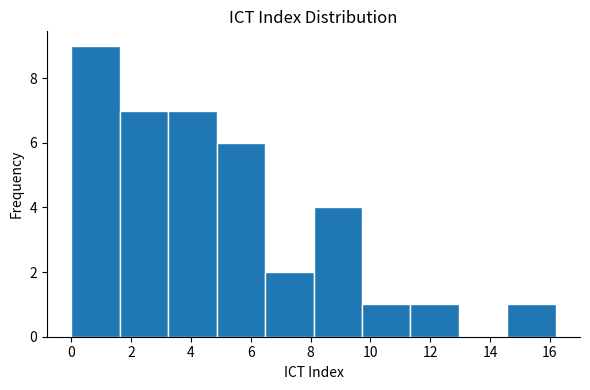

Reading left to right, list every bar in this chart as the range it spans on the x-axis followed by its height. Neither the bar edges nor the heights are printed on the chart, so give them approximately, as read against the axes.

0.00 to 1.62: 9
1.62 to 3.24: 7
3.24 to 4.86: 7
4.86 to 6.48: 6
6.48 to 8.10: 2
8.10 to 9.72: 4
9.72 to 11.34: 1
11.34 to 12.96: 1
12.96 to 14.58: 0
14.58 to 16.20: 1